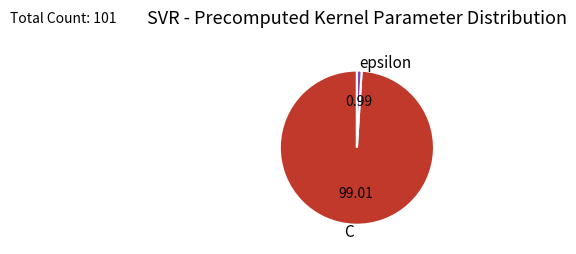

Between epsilon and C, which is larger?

C